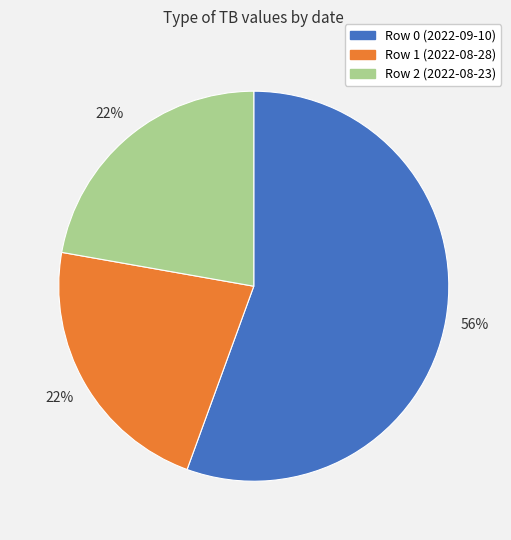

To the nearest percent, what is the average slice percentage?

33%